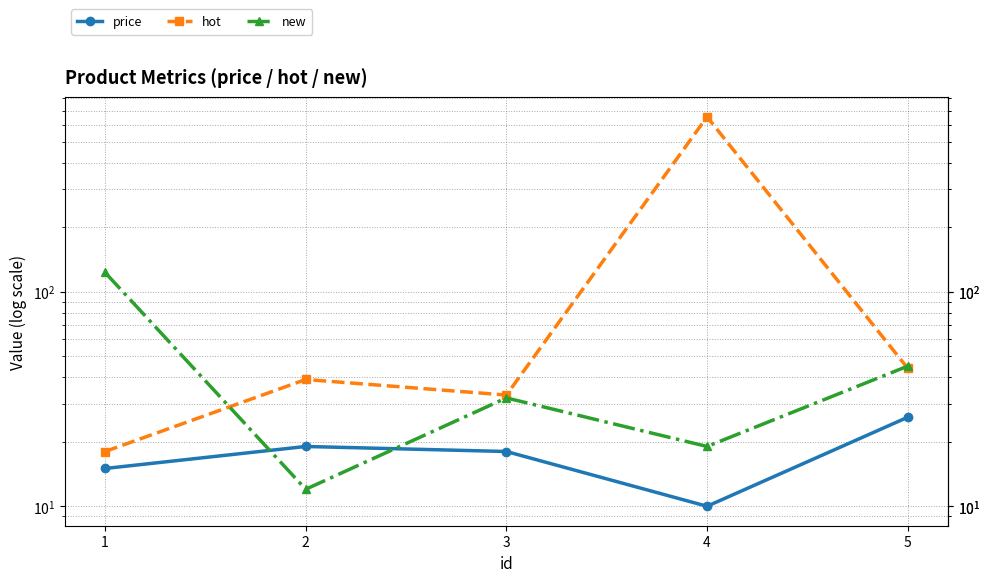

What is the sum of all price values?

88